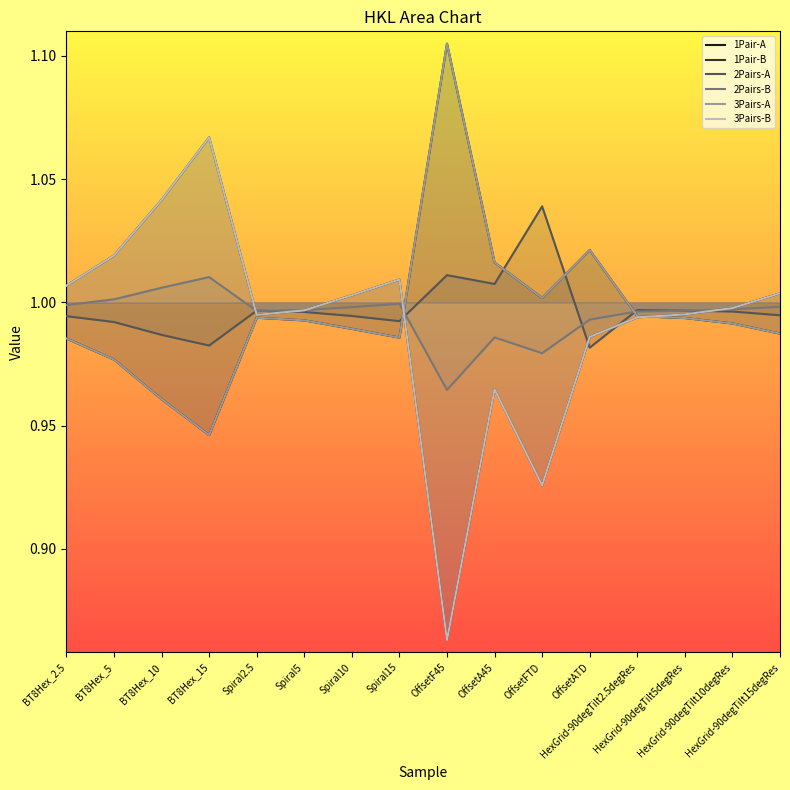

What is the label of the 7th point from the left?

Spiral10